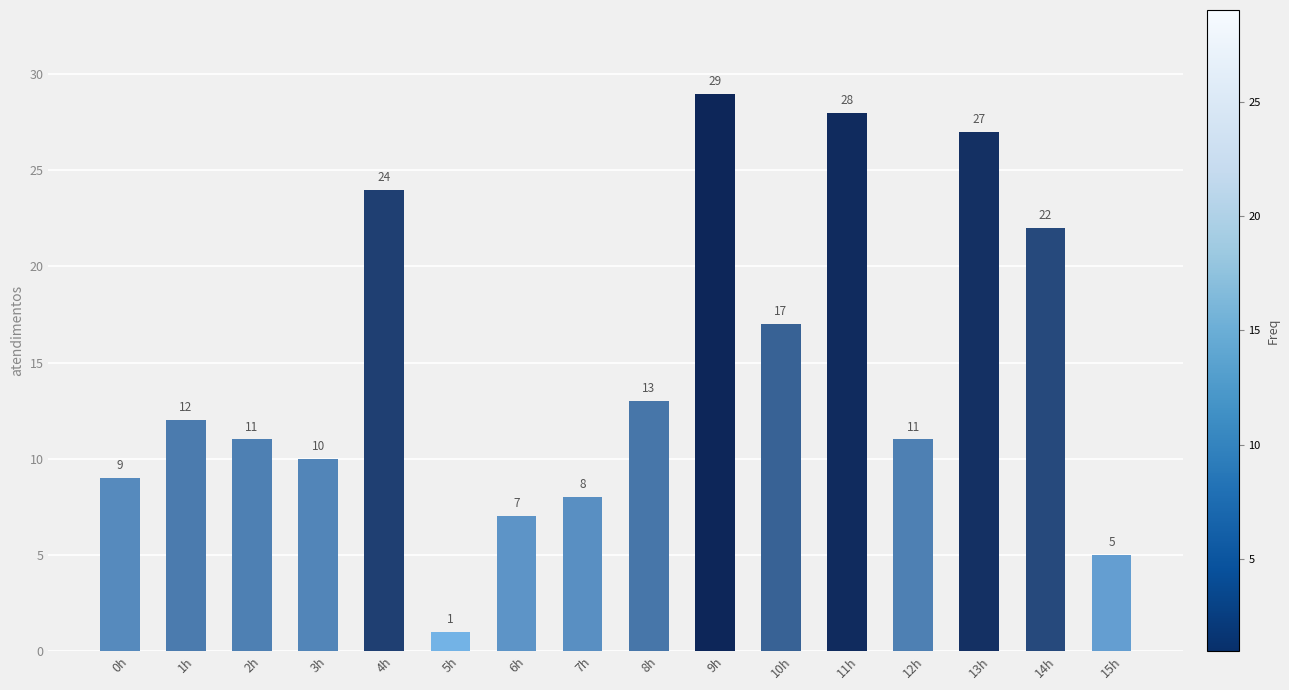

What is the smallest value displayed?

1